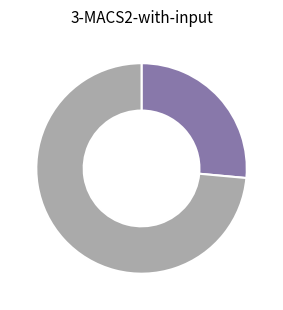

Does any single category account for the majority?

Yes